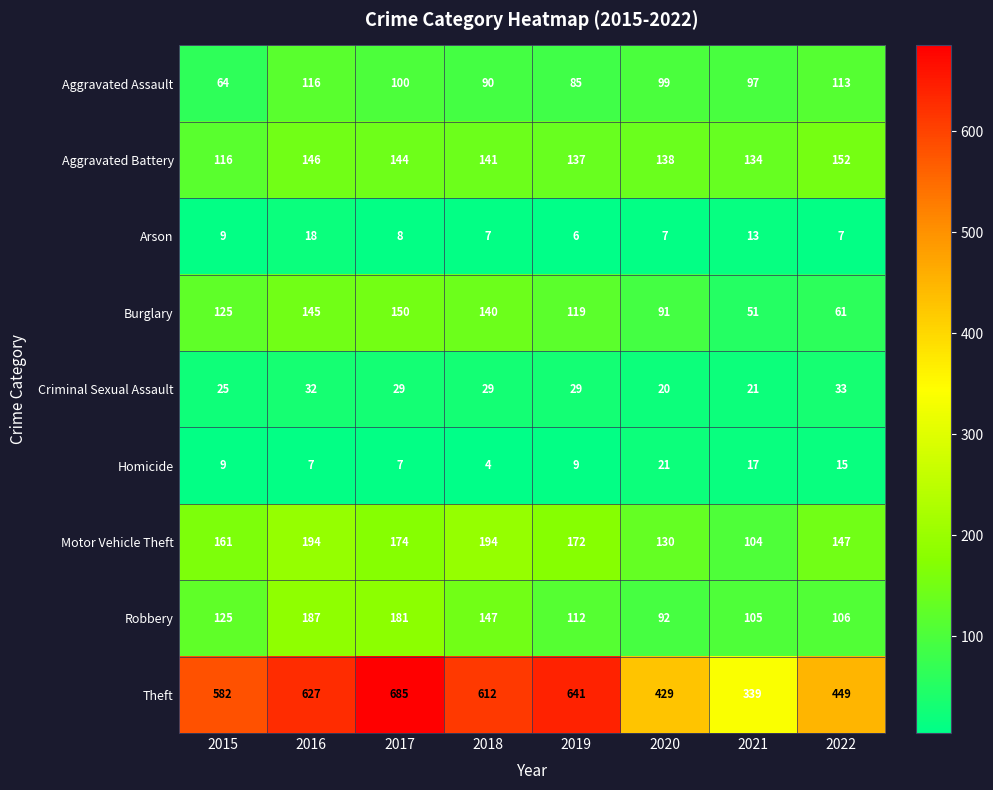

How many data points in Motor Vehicle Theft are less than 172?

4